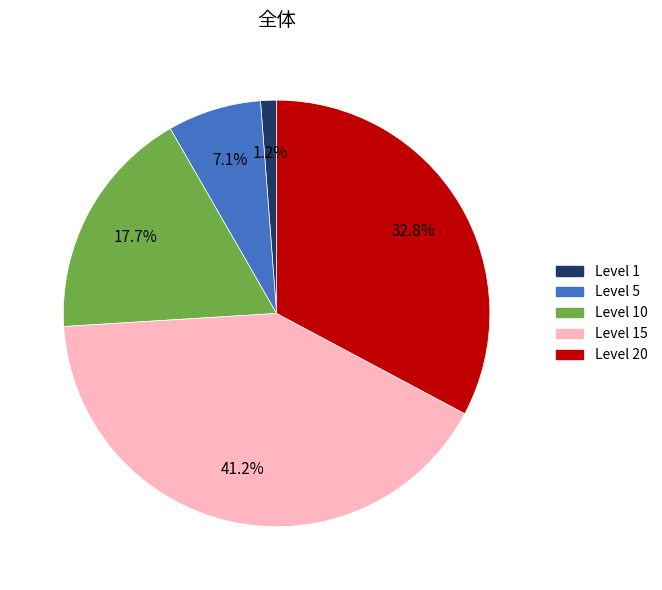

What percentage do Level 1 and Level 15 together represent?

42.4%